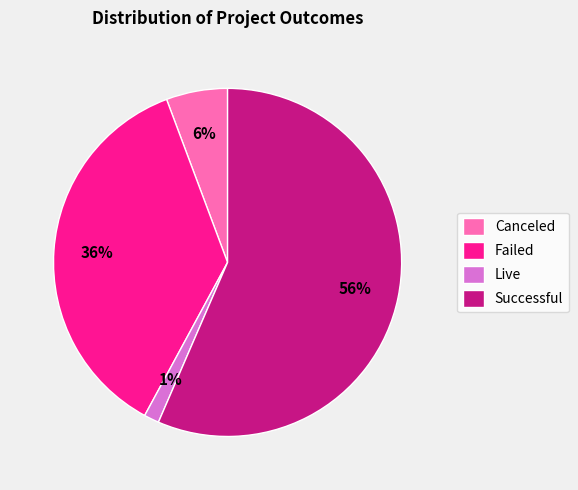

Which has a higher value, Failed or Canceled?

Failed